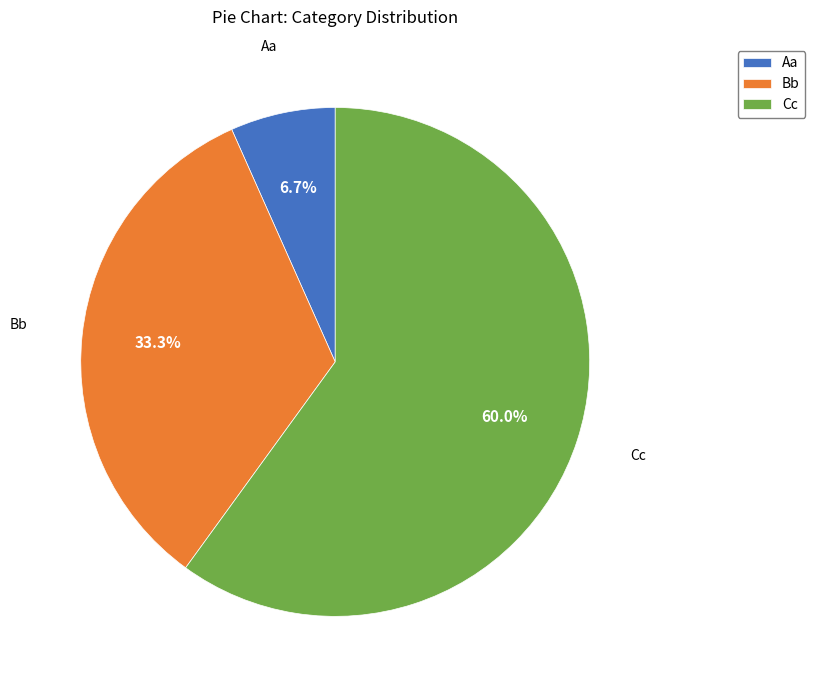

Approximately how many times larger is the value at Cc compared to Bb?

1.8